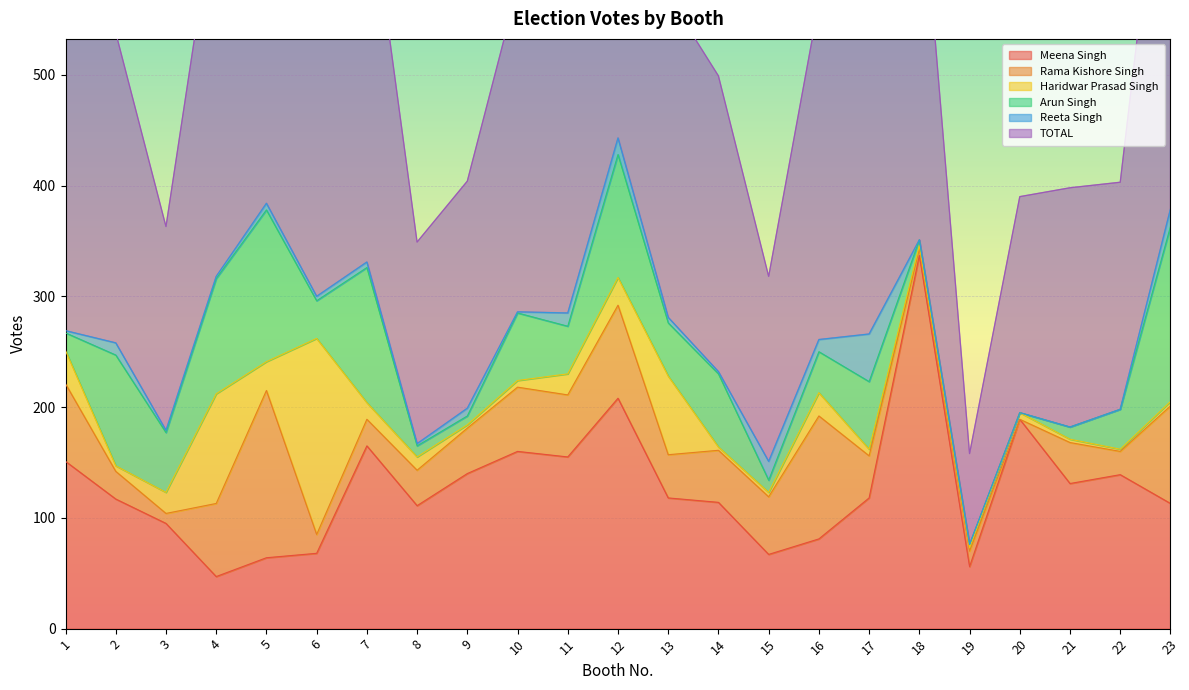

True or false: Arun Singh and Haridwar Prasad Singh cross at least once.

True